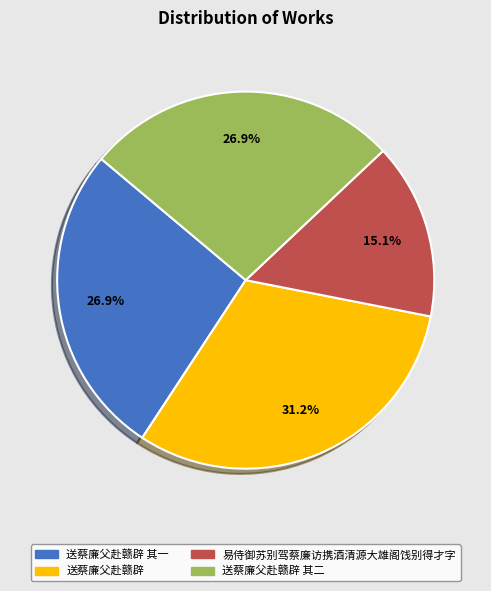

Is there any slice that represents more than half of the pie?

No